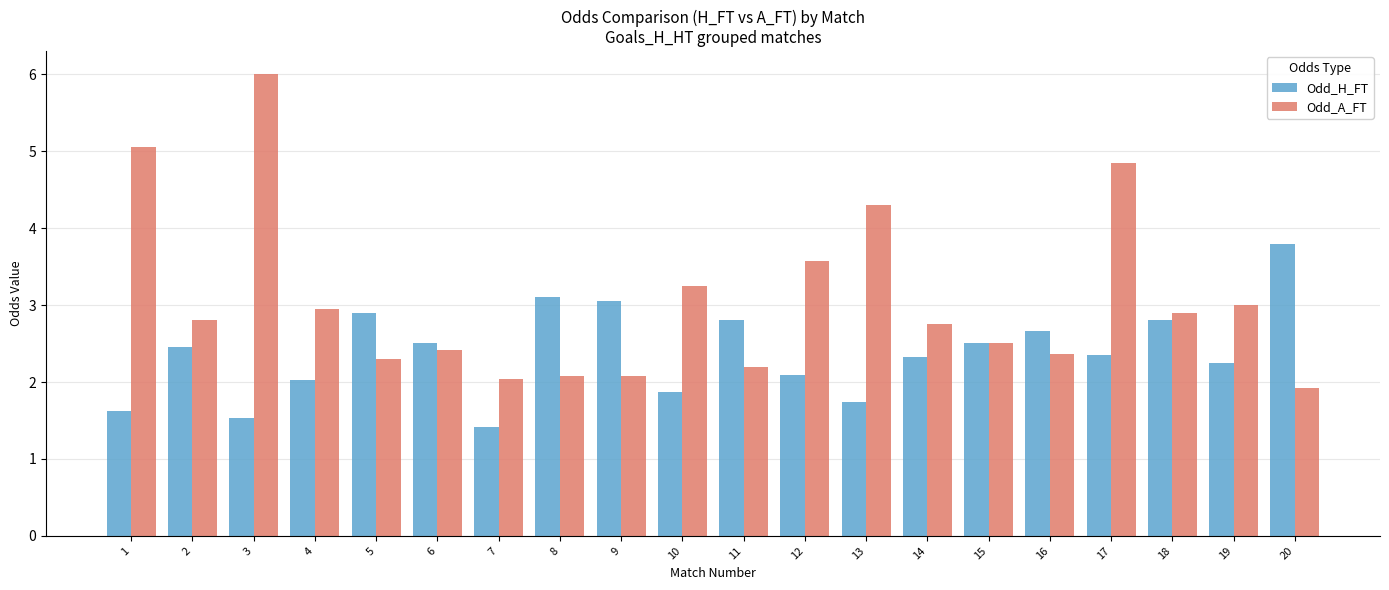

How many data points does each series have?

20